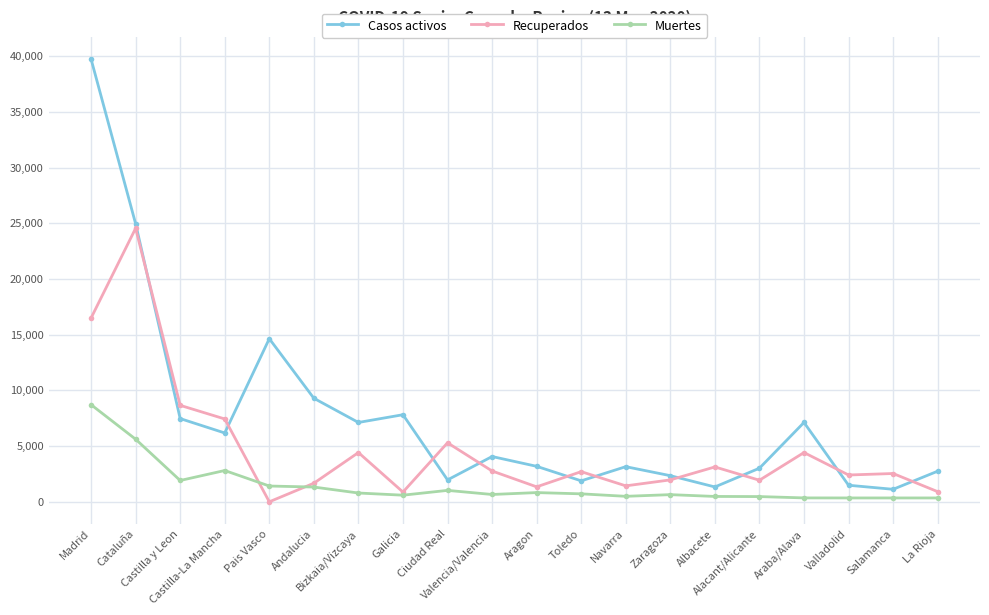

Which series has the widest spread of values?

Casos activos